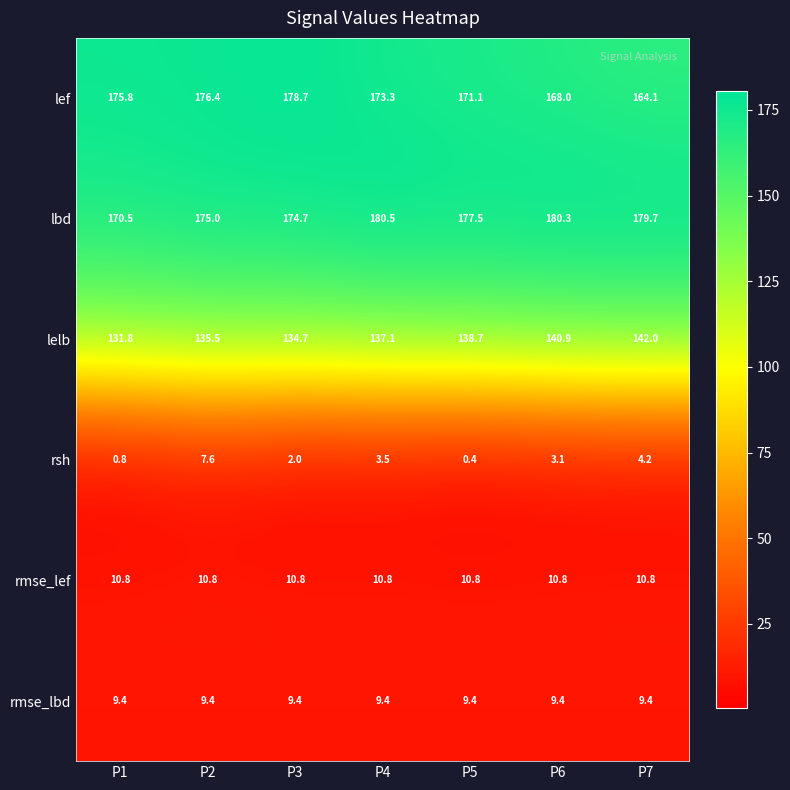

The value of rsh at P4 is 3.5. True or false?

True